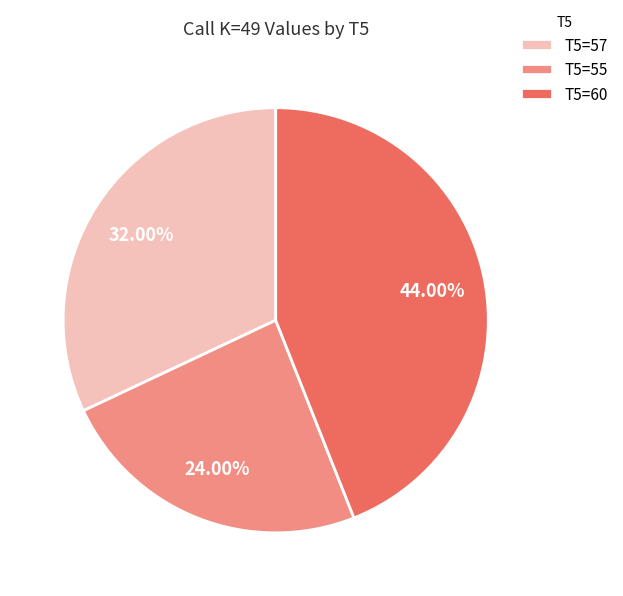

What is the ratio of the value at T5=55 to the value at T5=57?

0.8